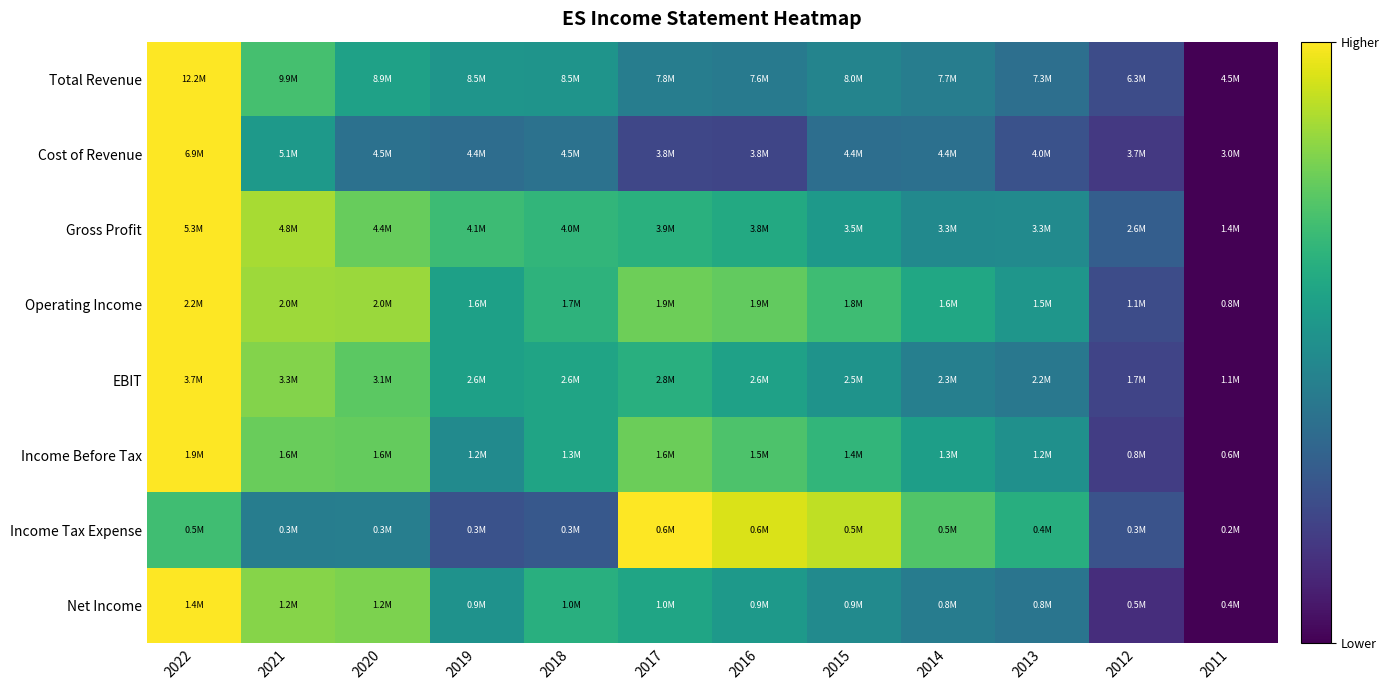

How many series are shown in this chart?

8